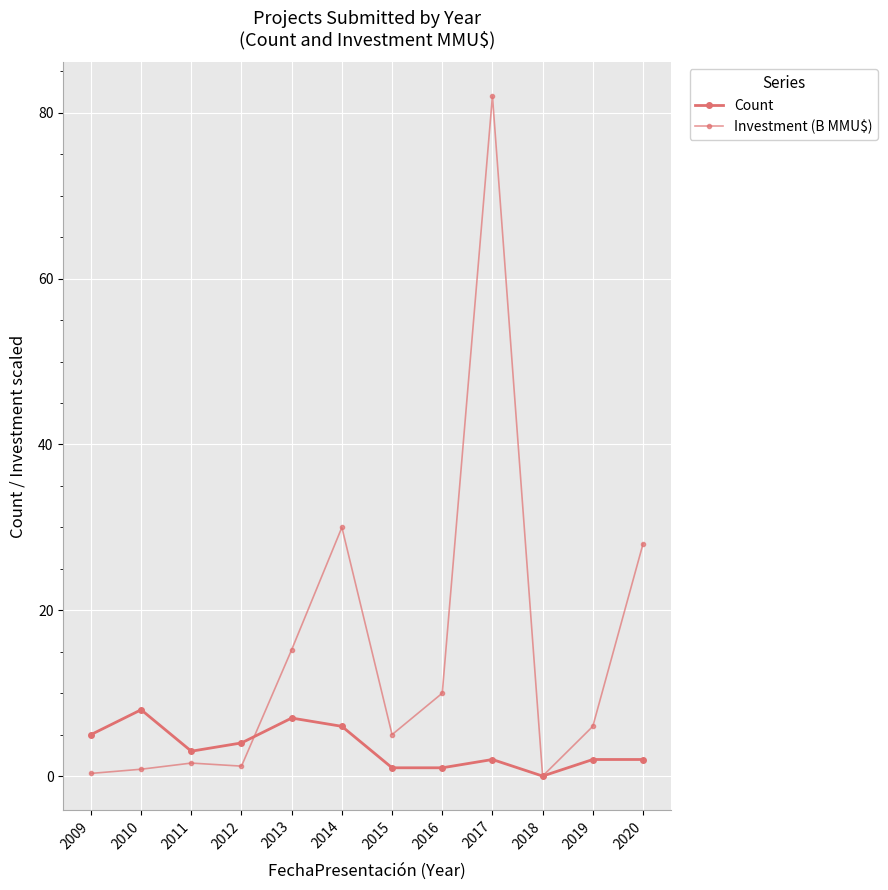

True or false: Investment (B MMU$) and Count intersect in this chart.

True